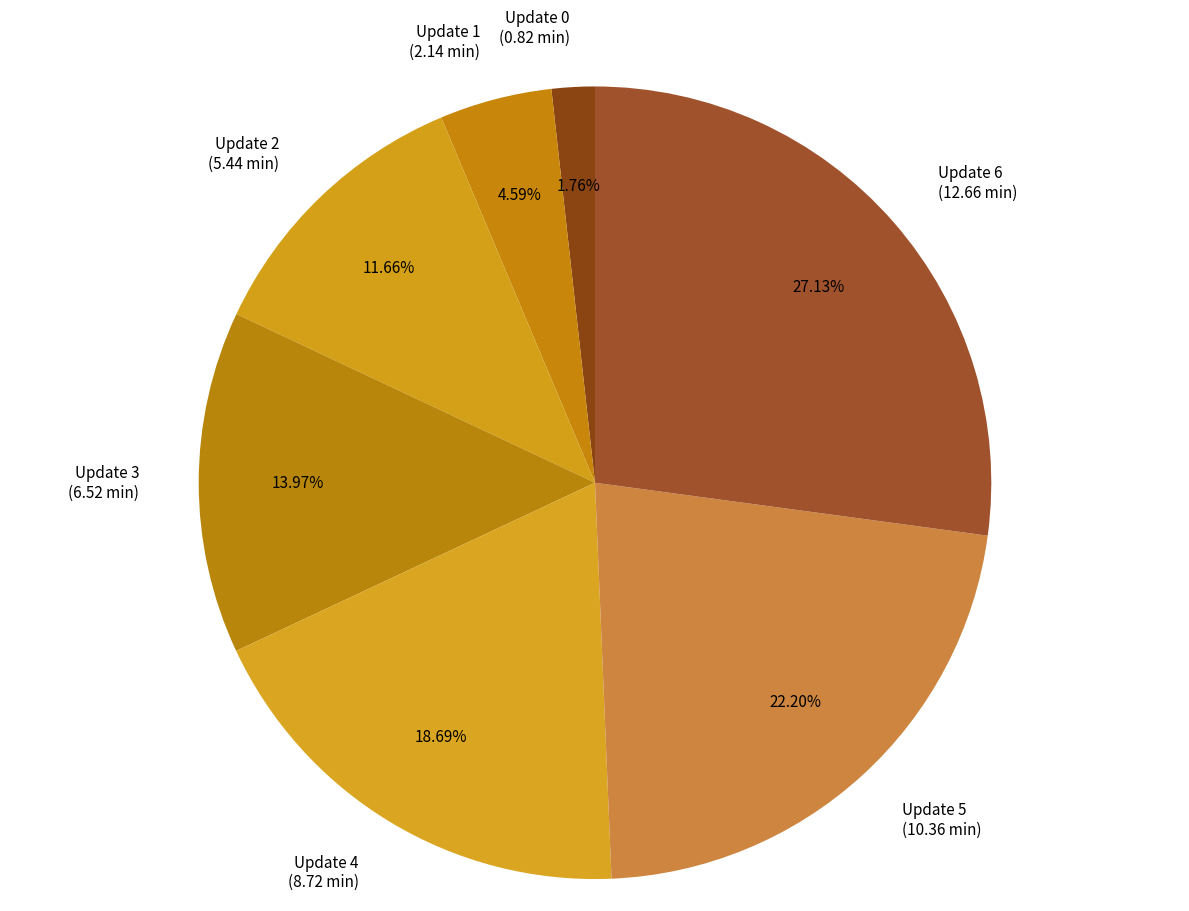

Does any single category account for the majority?

No